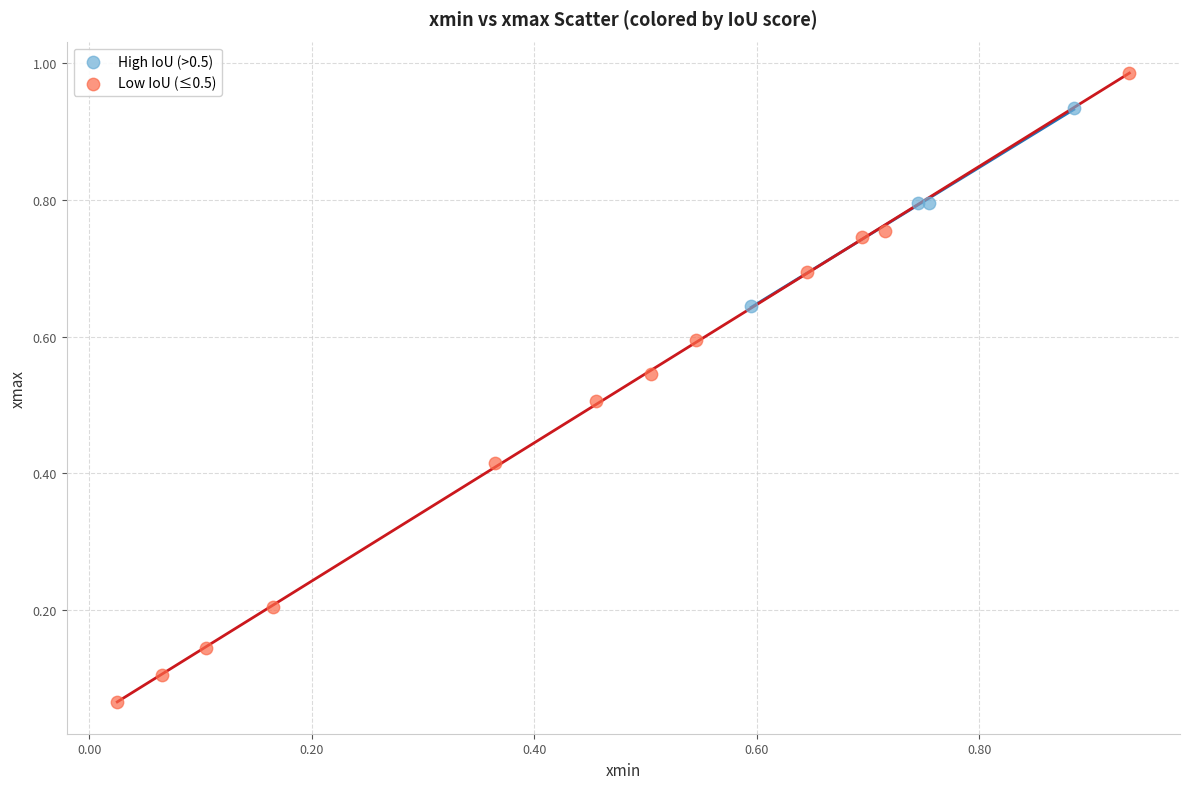

Which series reaches the minimum Y coordinate?

Low IoU (≤0.5)